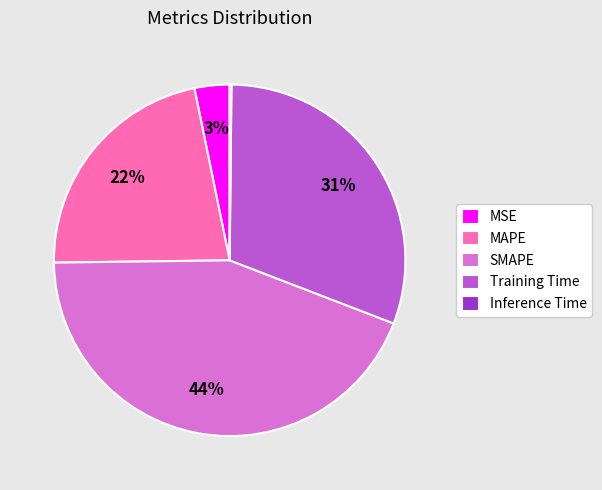

To the nearest percent, what percentage of the pie is SMAPE?

44%